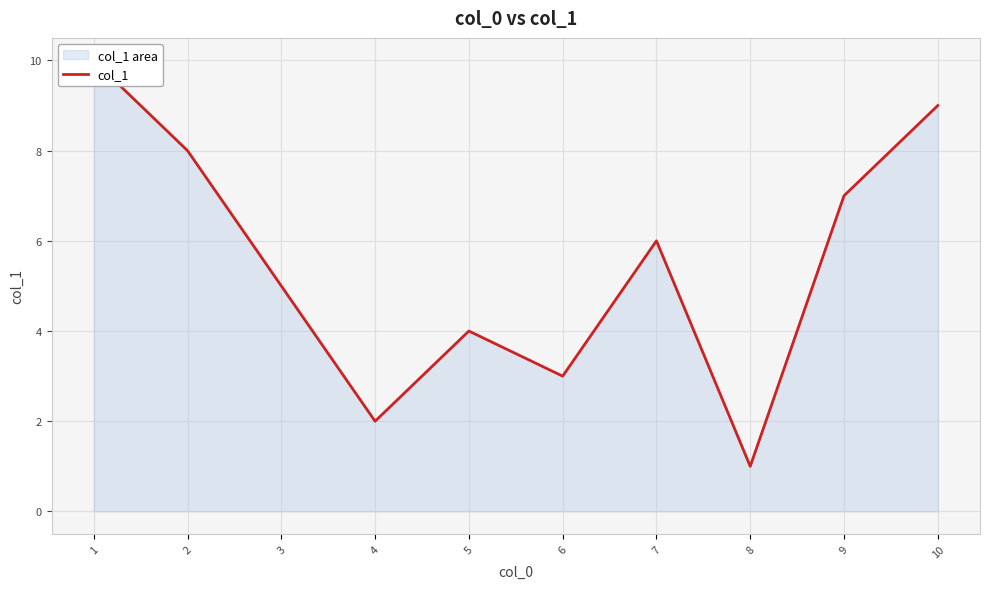

Between 7 and 6, which is larger?

7